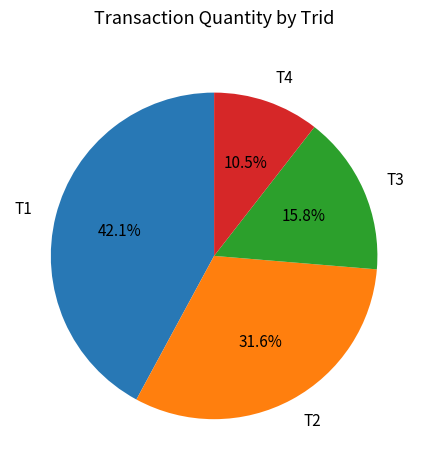

The T4 slice represents 25% of the pie. True or false?

False